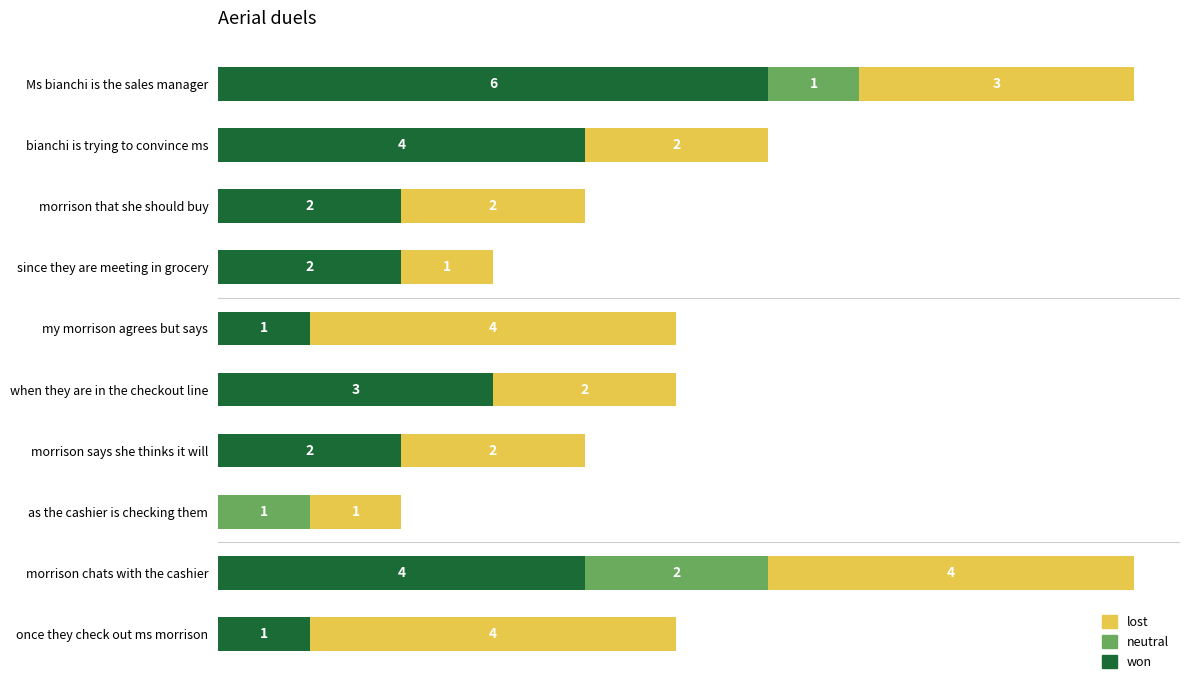

Where is won nearest to the value 3?

when they are in the checkout line